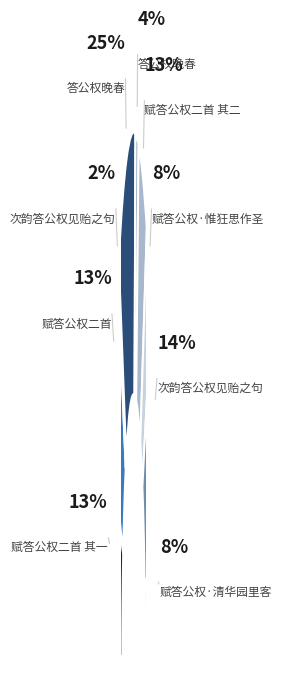

Combined, do 次韵答公权见贻之句 and 答公权晚春 account for over 50%?

No